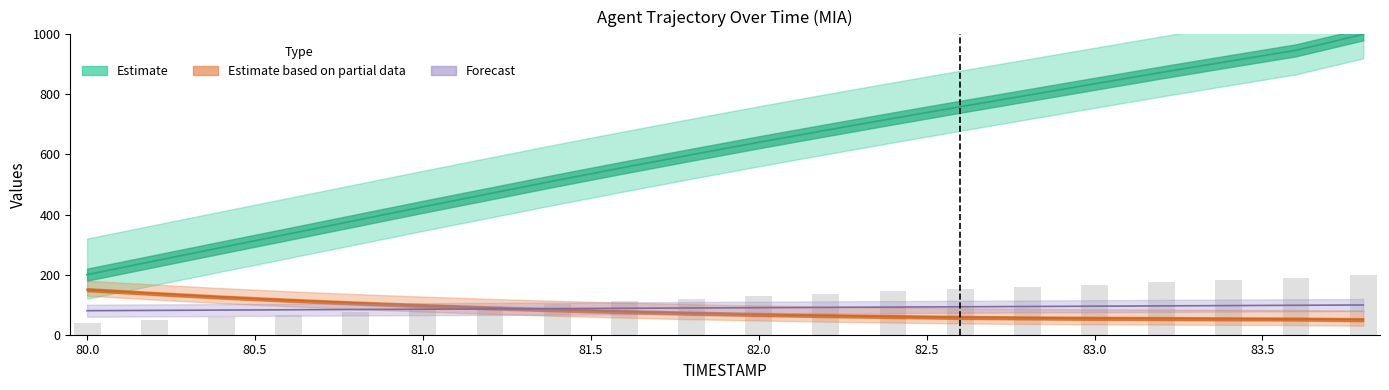

The value of Y at 83.4 is 542.5. True or false?

False